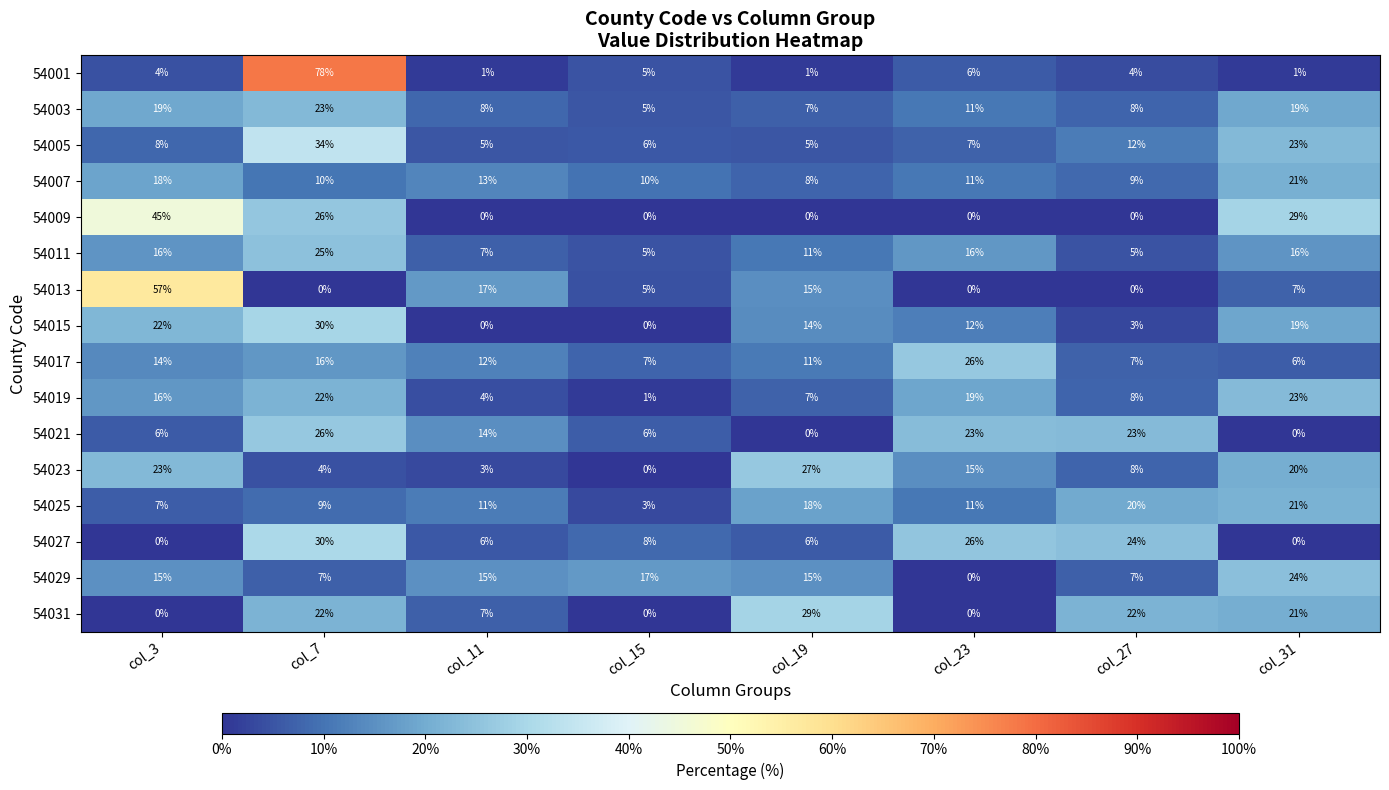

What is the greatest value displayed?

78